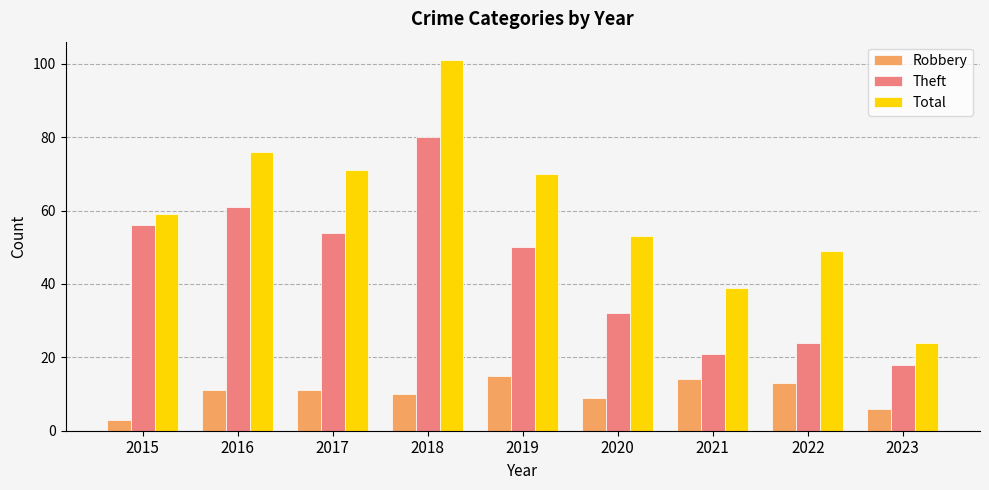

What is the minimum value shown in the chart?

3